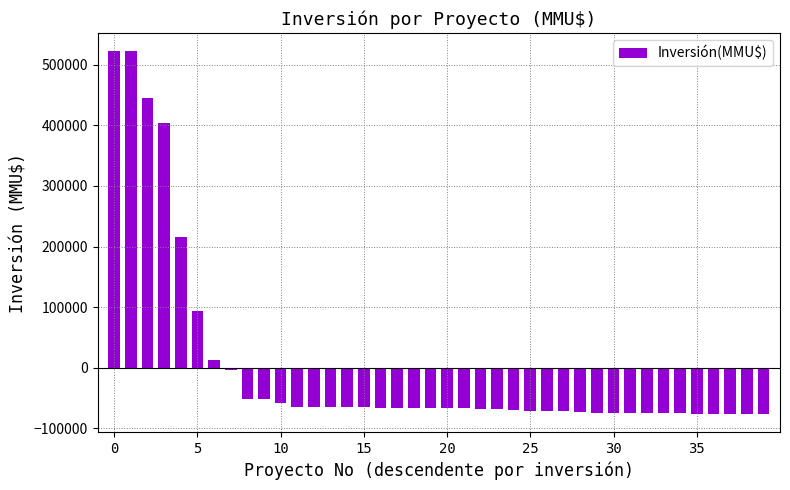

What is the maximum value shown in the chart?

522902.7